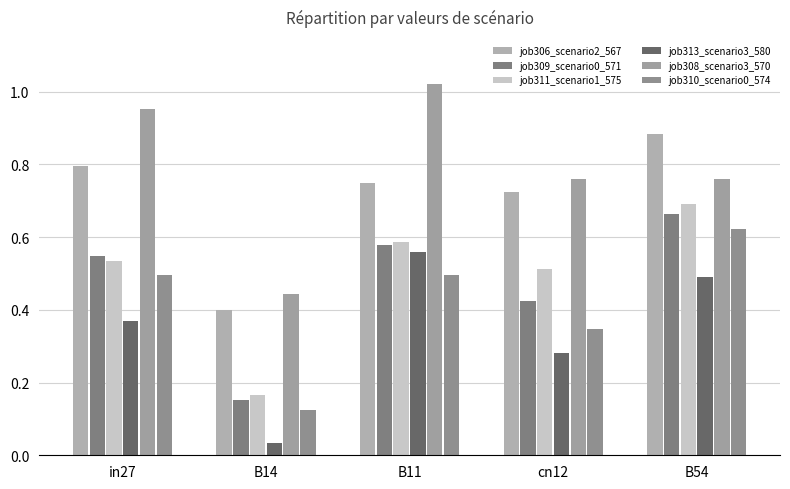

At which category is the sum across all series the highest?

B54